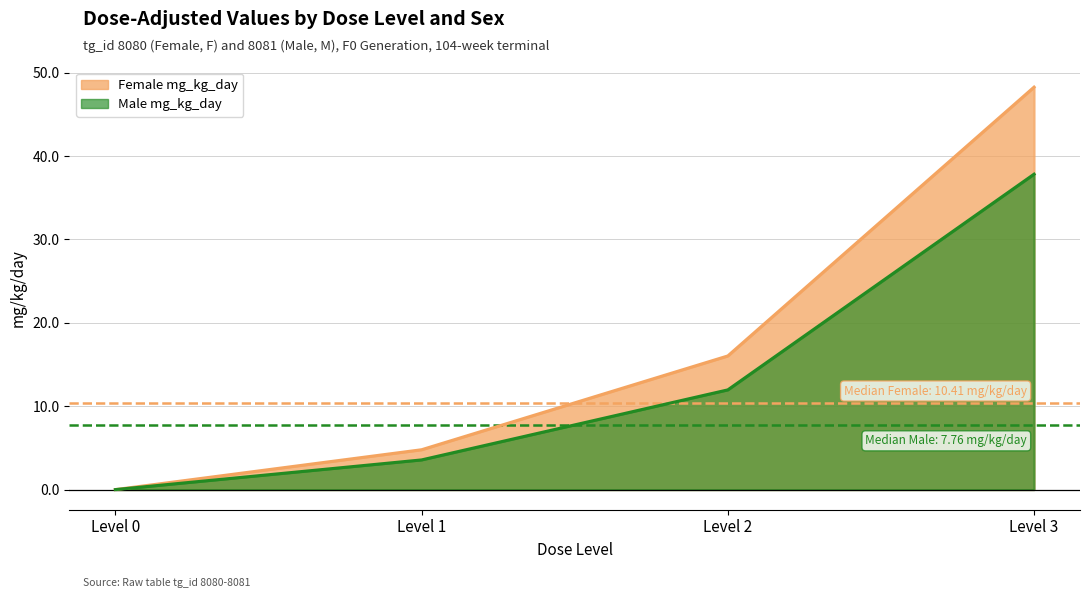

List the series in order of their peak value, highest first.

Female mg_kg_day, Male mg_kg_day